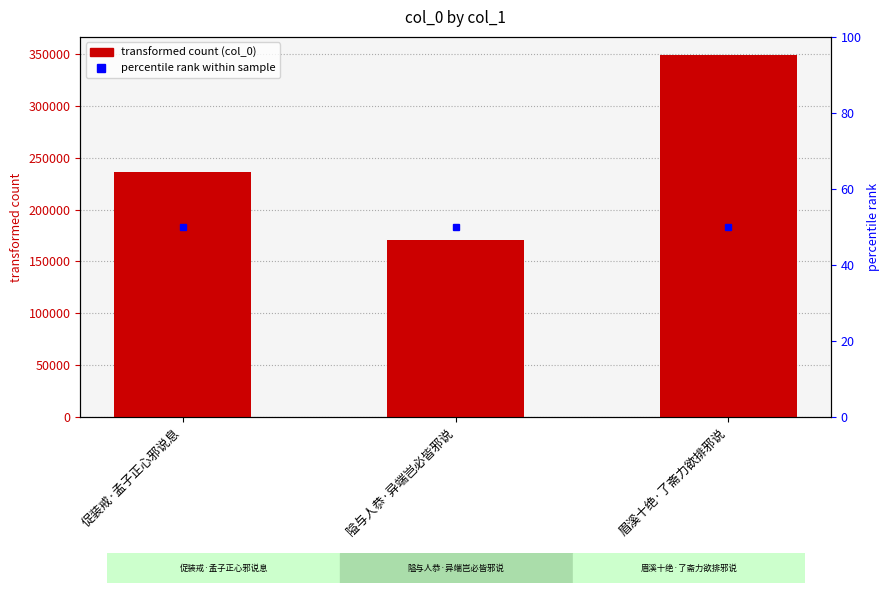

The chart shows a value of 349219 at 眉溪十绝·了斋力欲排邪说. True or false?

True